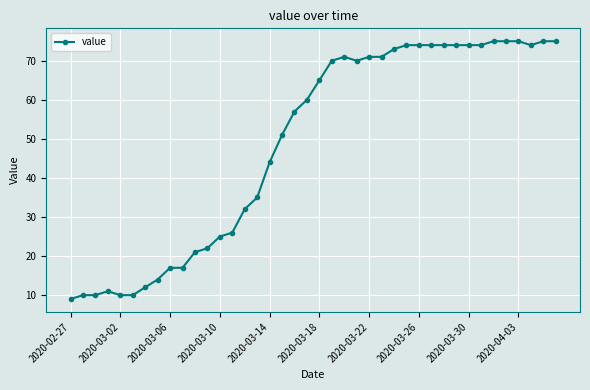

What is the difference between the maximum and minimum values?

66